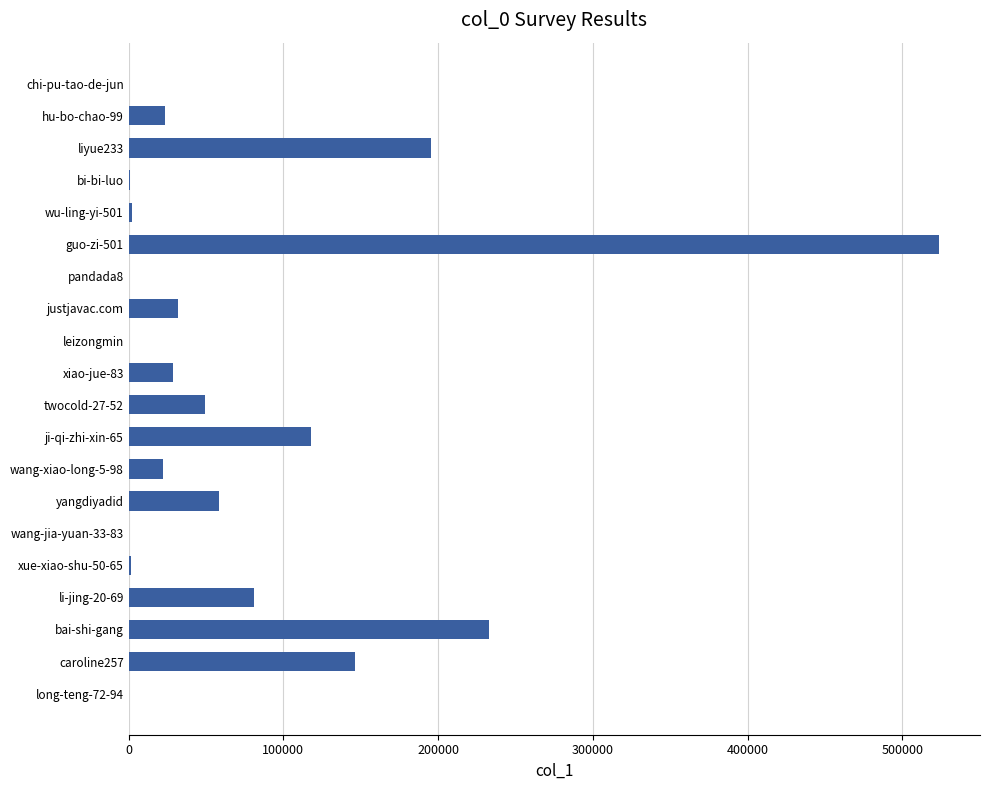

Between justjavac.com and ji-qi-zhi-xin-65, which is larger?

ji-qi-zhi-xin-65